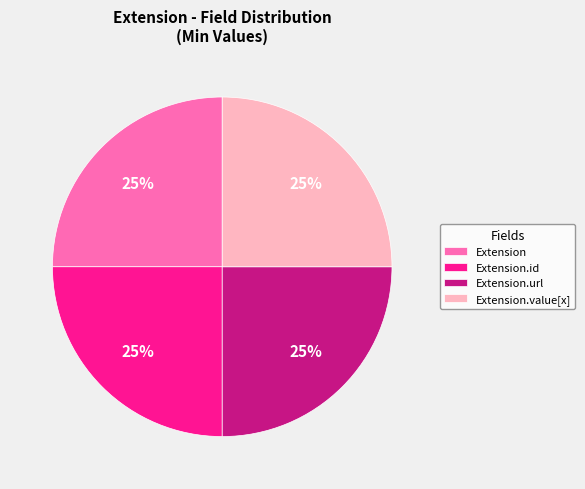

What percentage is the Extension slice, to the nearest percent?

25%